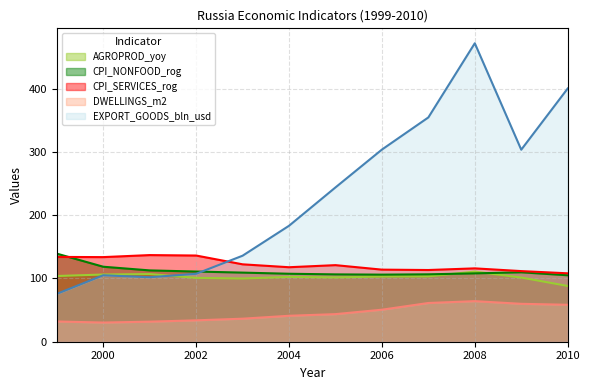

What is the value of the EXPORT_GOODS_bln_usd point at the 6th from the left?

183.2